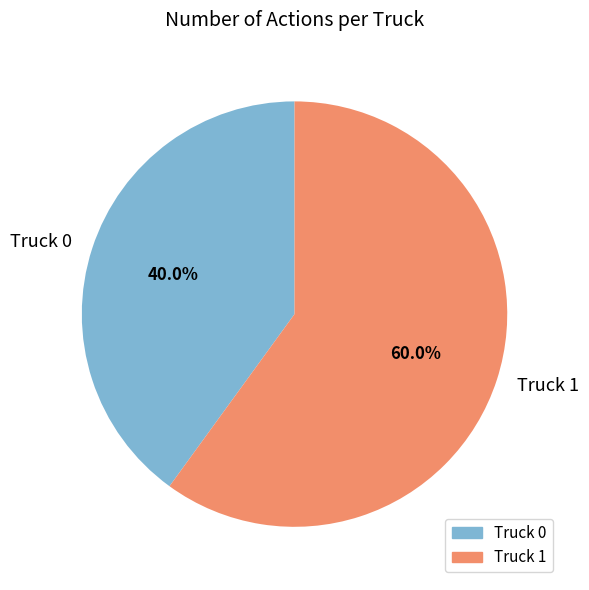

Which slice is the largest?

Truck 1